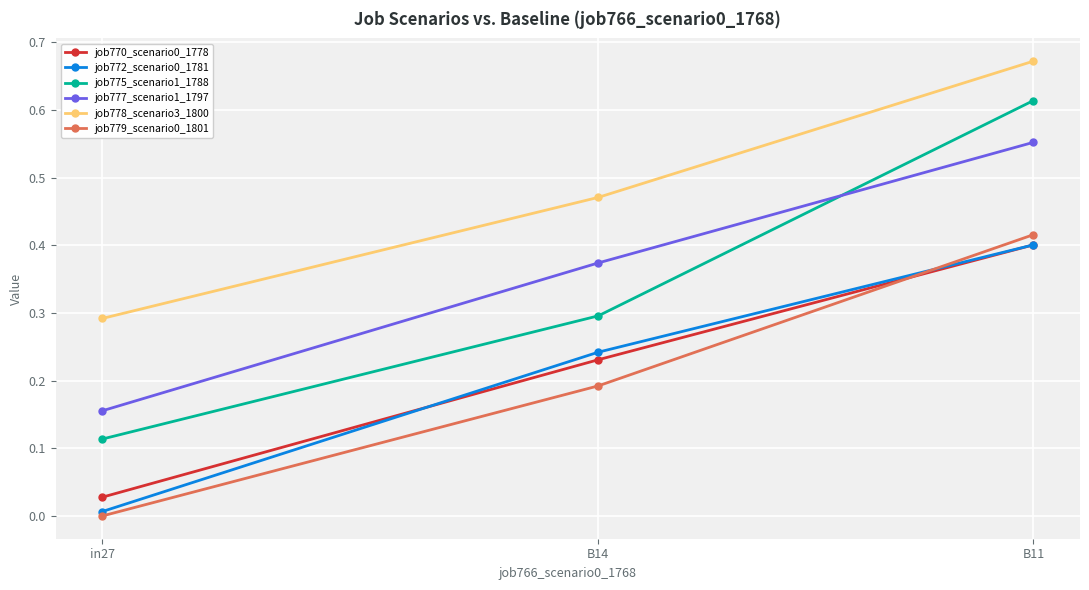

Rank the categories by job778_scenario3_1800 value from lowest to highest.

in27, B14, B11